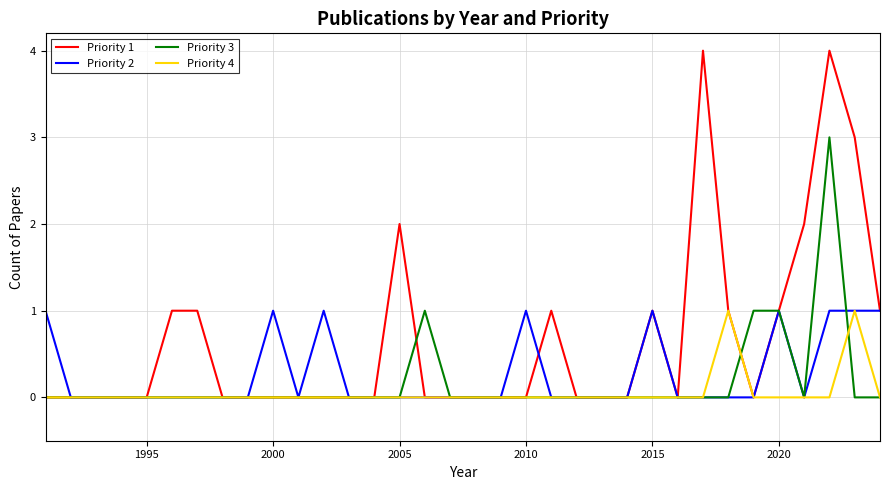

Which series has the largest total across all categories?

Priority 1